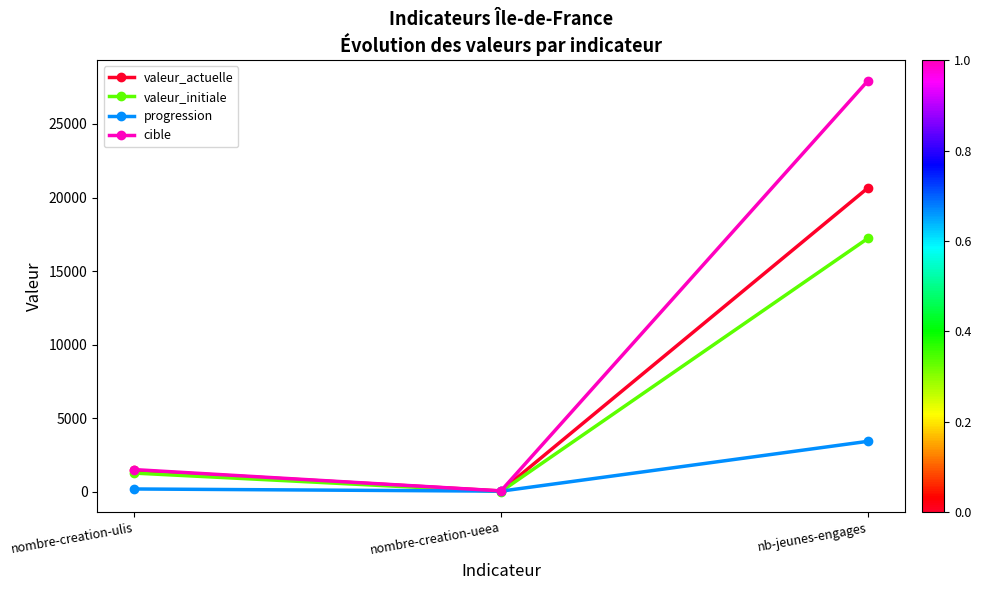

The valeur_initiale series shows 27379 at nb-jeunes-engages. True or false?

False